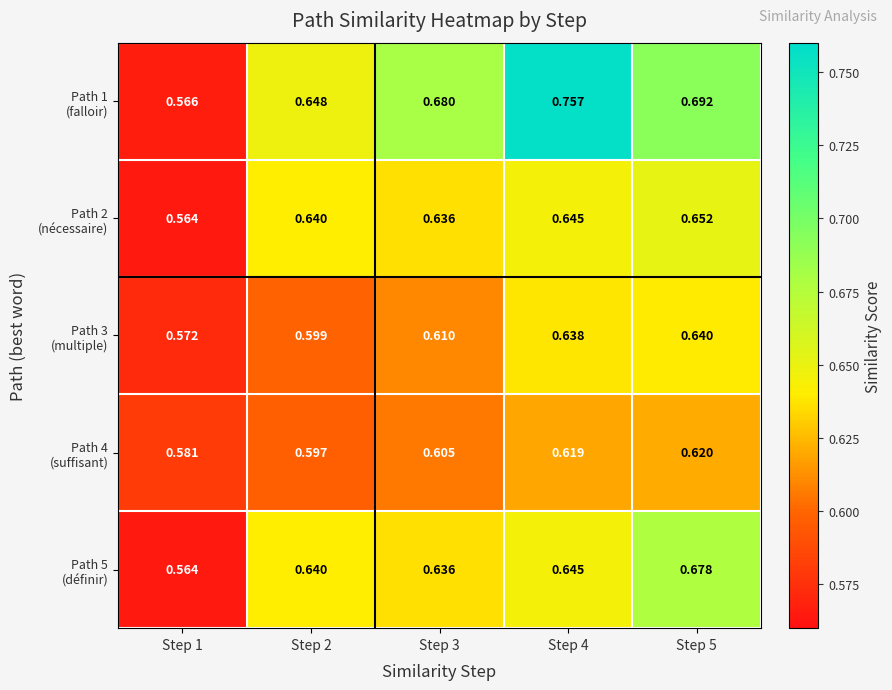

Between Step 1 and Step 4, which series saw the biggest shift?

Path 1 (falloir)